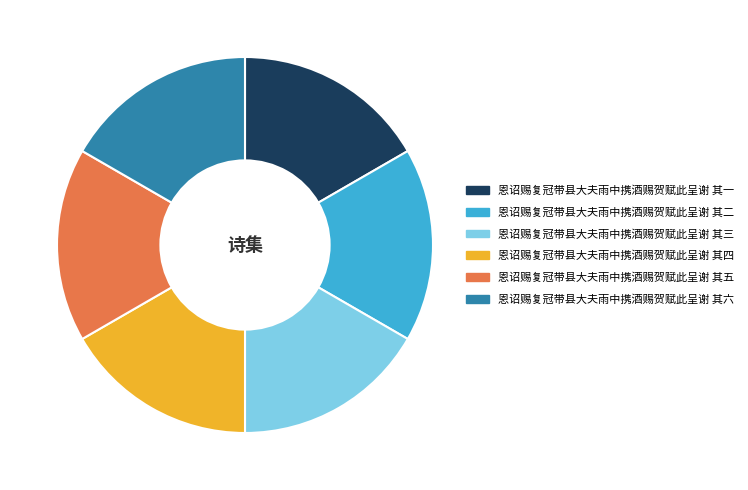

How many segments does this pie chart have?

6